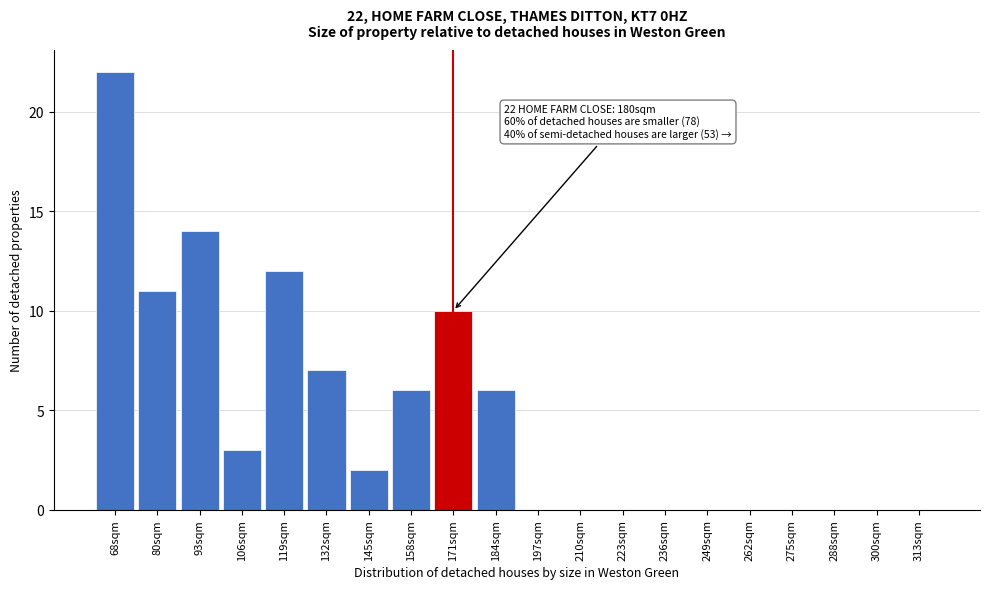

Reading left to right, what are all the values shown in this chart?

68sqm=22	80sqm=11	93sqm=14	106sqm=3	119sqm=12	132sqm=7	145sqm=2	158sqm=6	171sqm=10	184sqm=6	197sqm=0	210sqm=0	223sqm=0	236sqm=0	249sqm=0	262sqm=0	275sqm=0	288sqm=0	300sqm=0	313sqm=0